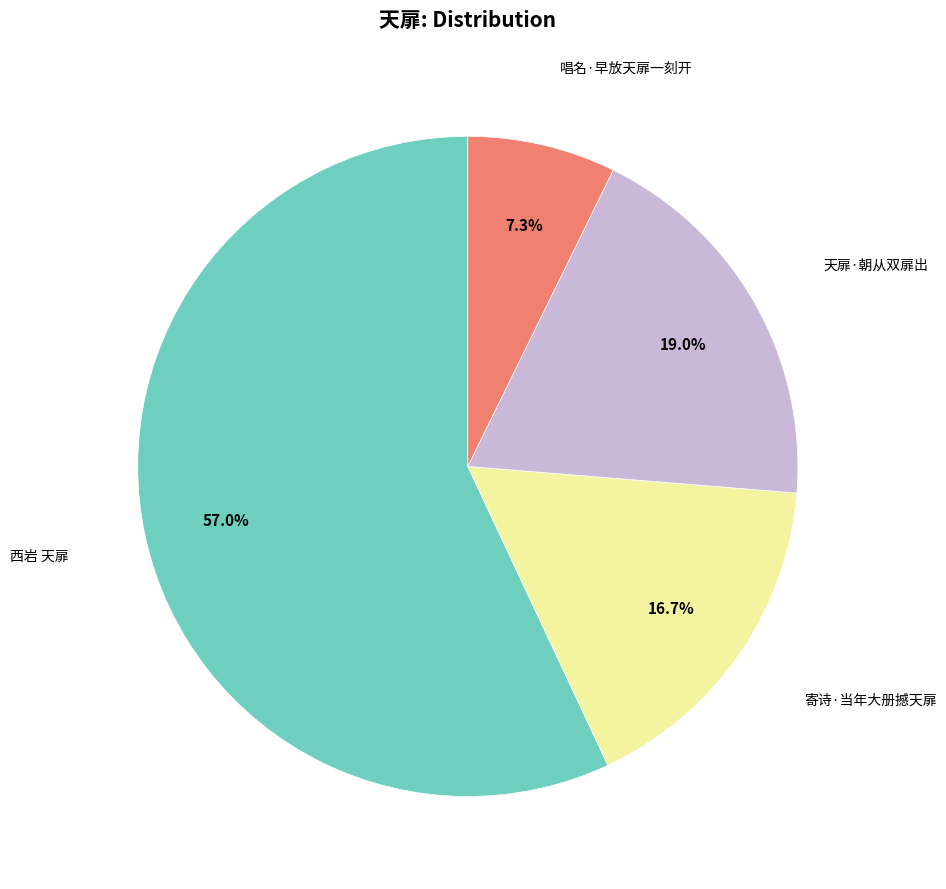

Is there a majority slice in this chart?

Yes